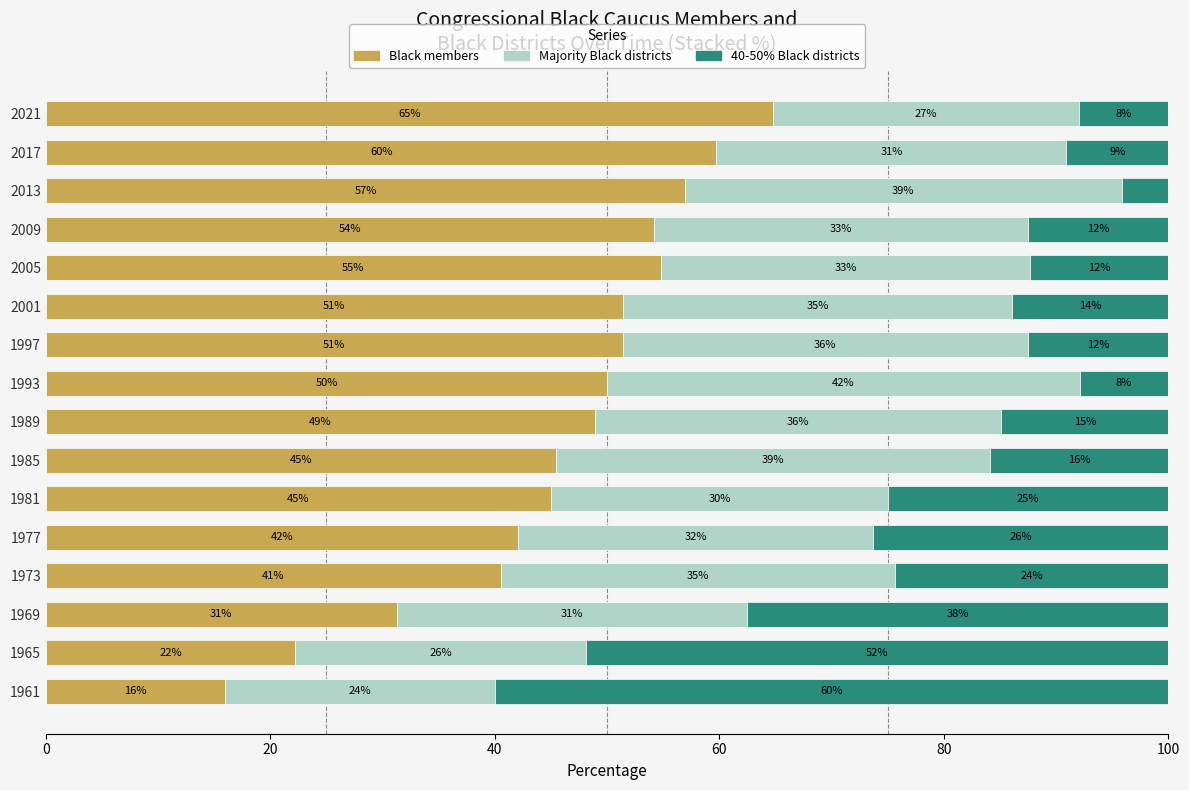

What is the total value across all series at 2001?

100.0